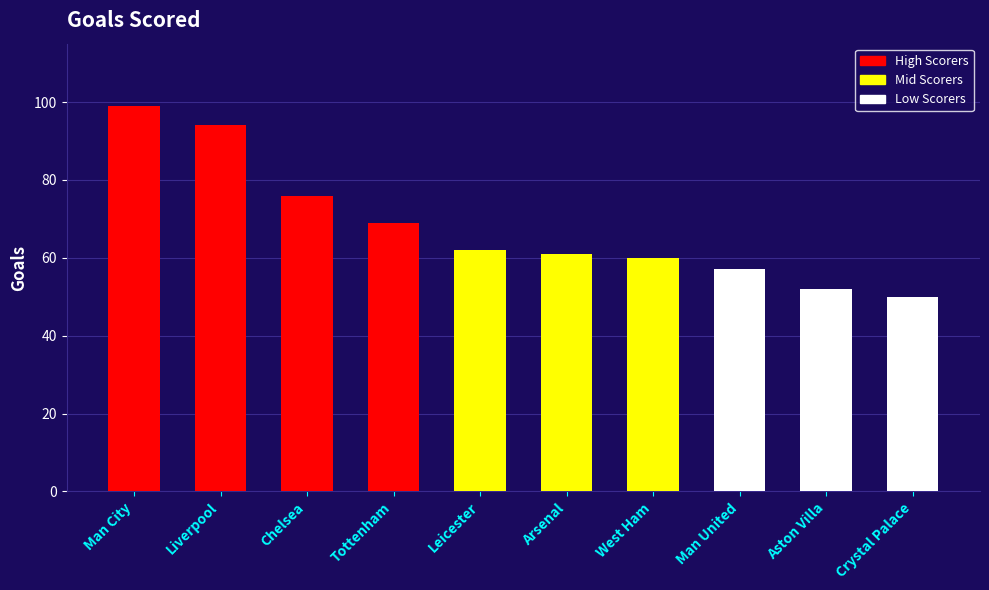

Where does the data first go above 62?

Man City